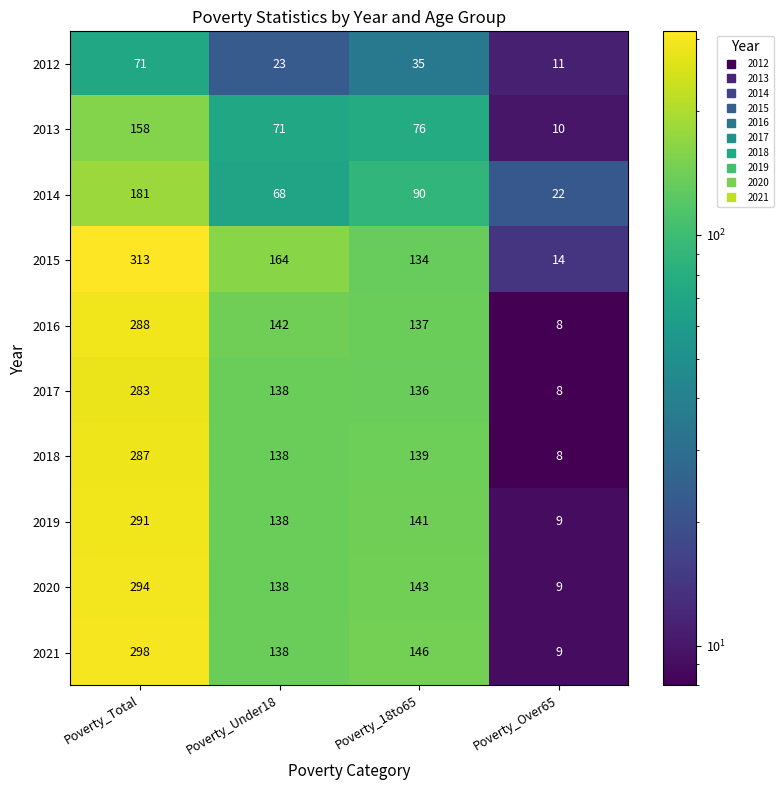

List the labels in order of 2016 value, smallest first.

Poverty_Over65, Poverty_18to65, Poverty_Under18, Poverty_Total